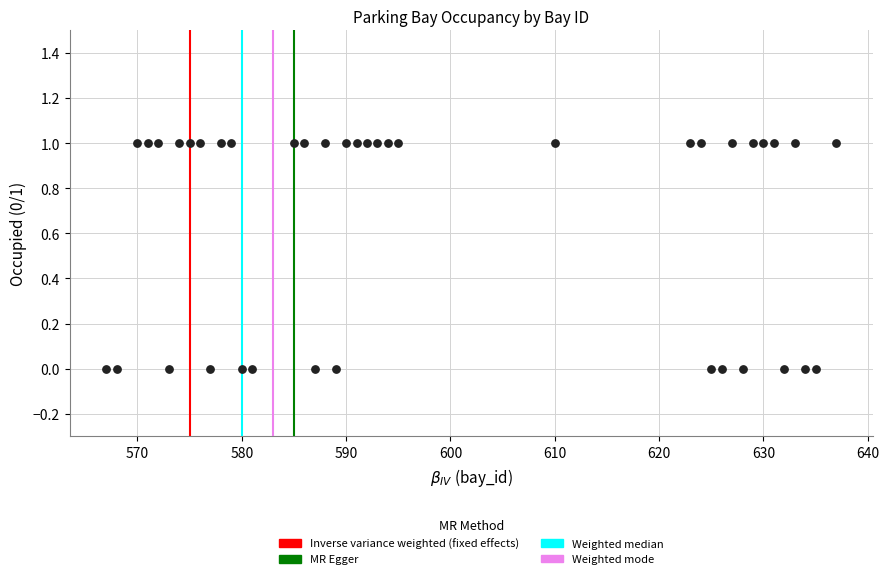

What is the range of X values (max minus min)?

70